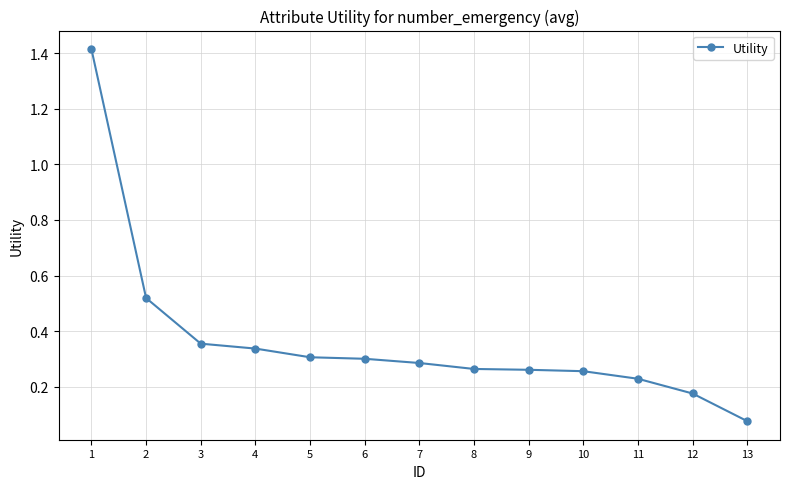

What is the greatest value displayed?

1.4